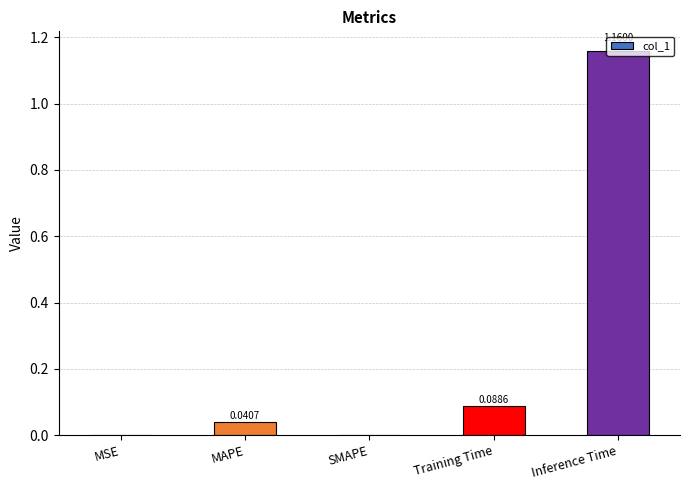

What is the difference between the values at MAPE and Inference Time?

1.1